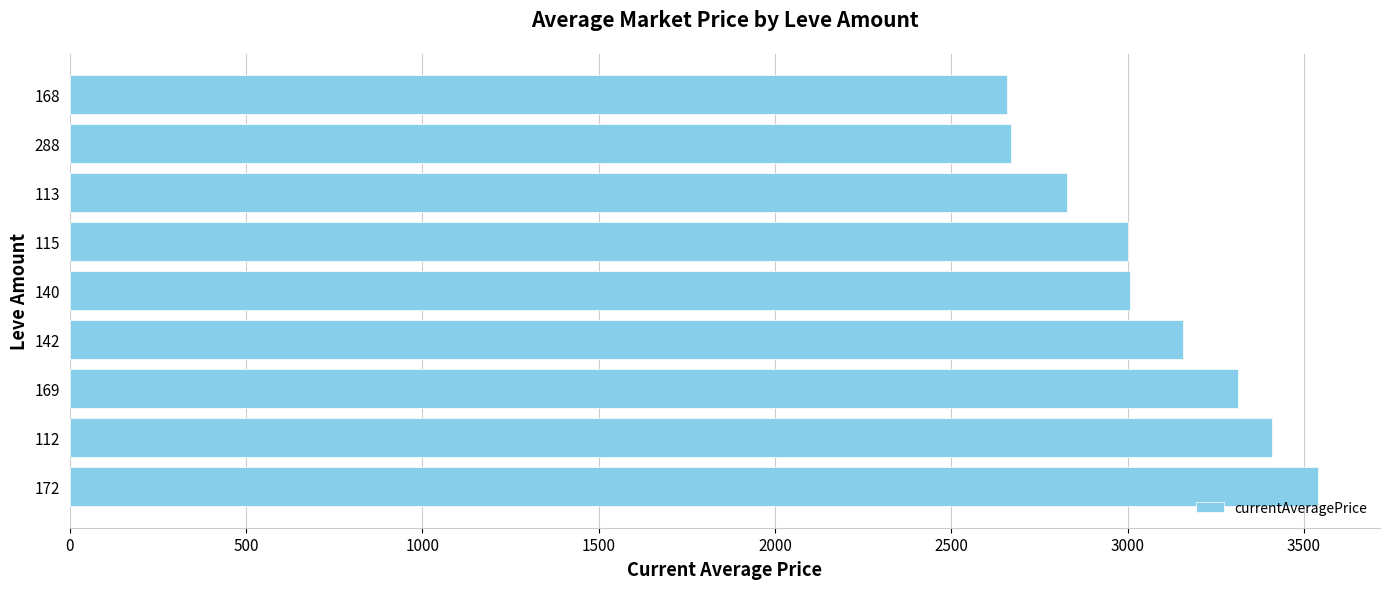

What is the difference between the values at 172 and 288?

869.0